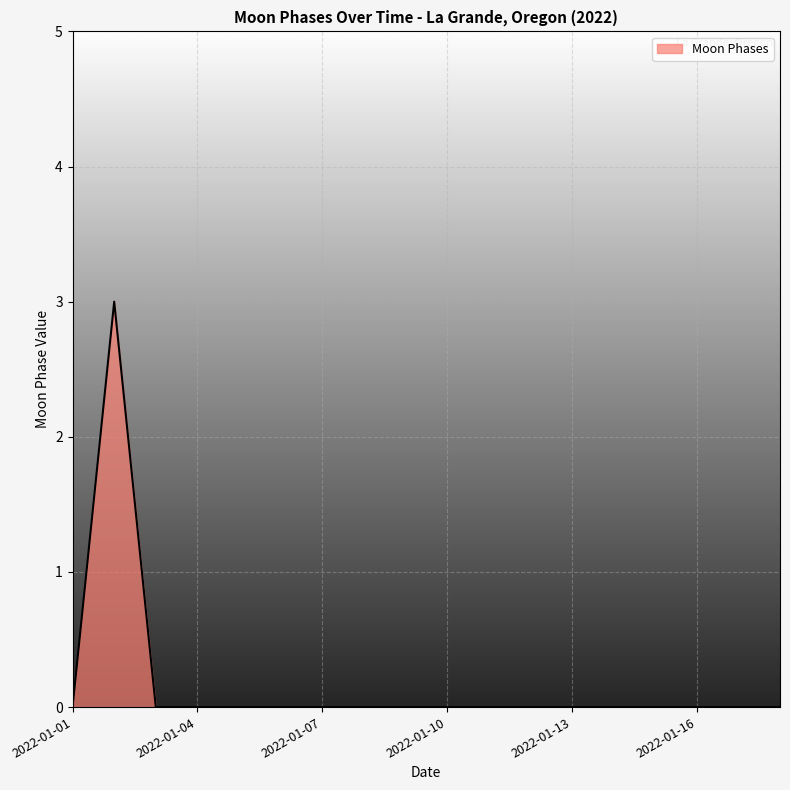

Count the values in the range 0 to 1.

17